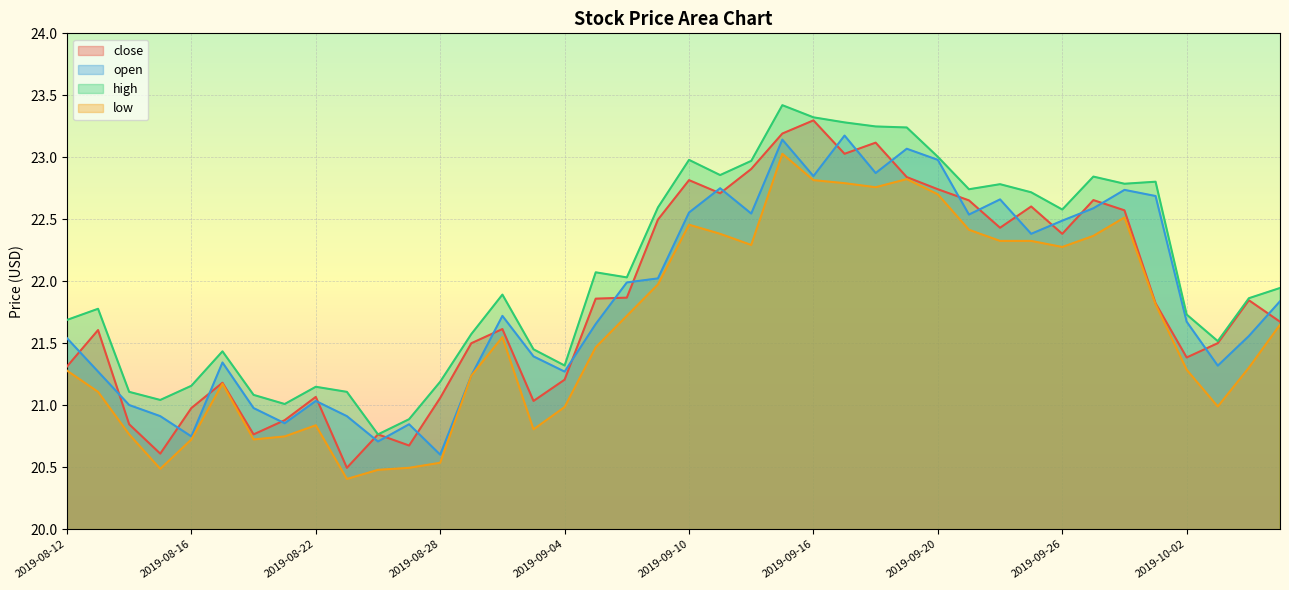

How many intersections are there between close and open?

26